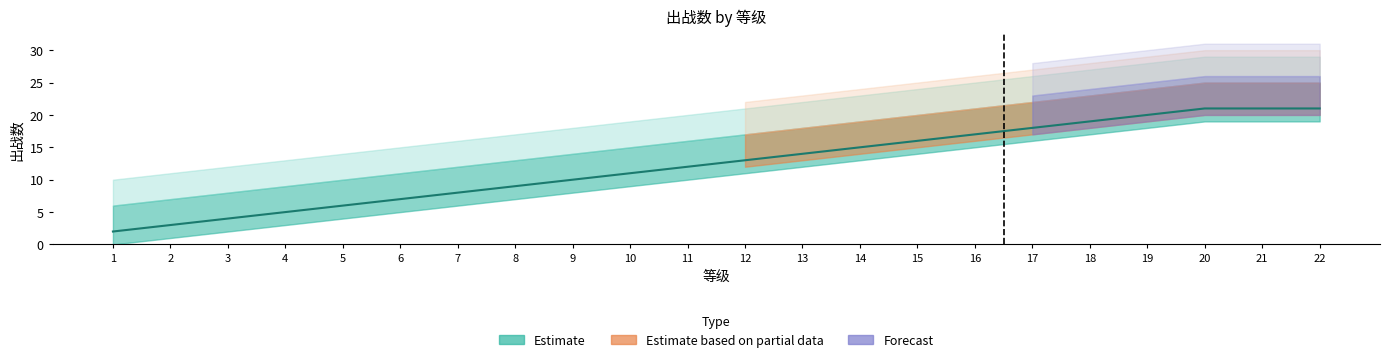

Rank the categories by value from lowest to highest.

1, 2, 3, 4, 5, 6, 7, 8, 9, 10, 11, 12, 13, 14, 15, 16, 17, 18, 19, 20, 21, 22